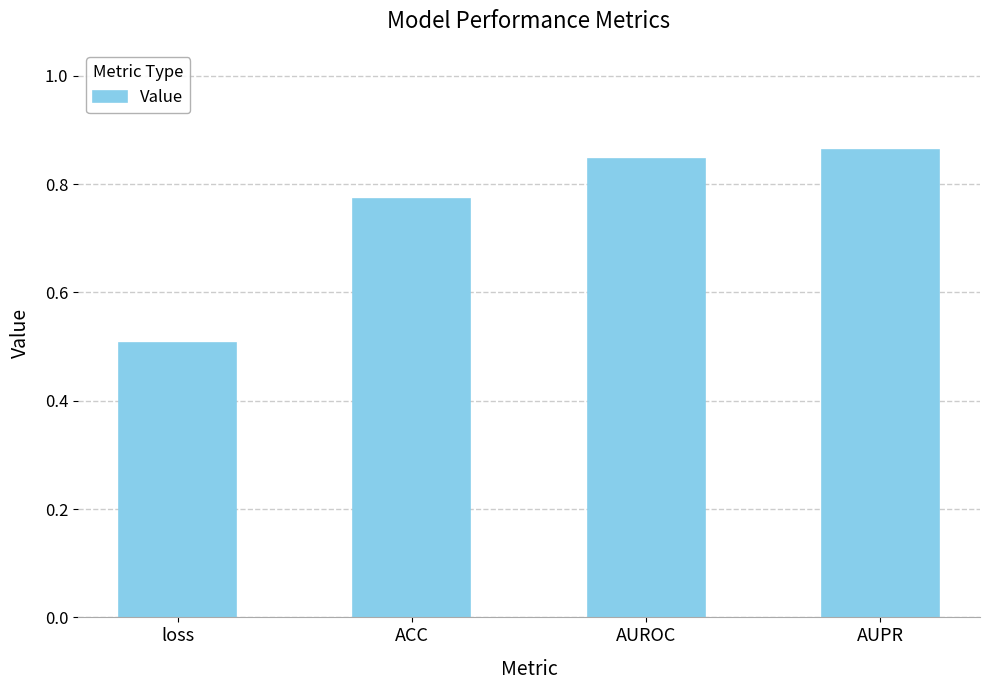

What is the average value?

0.7